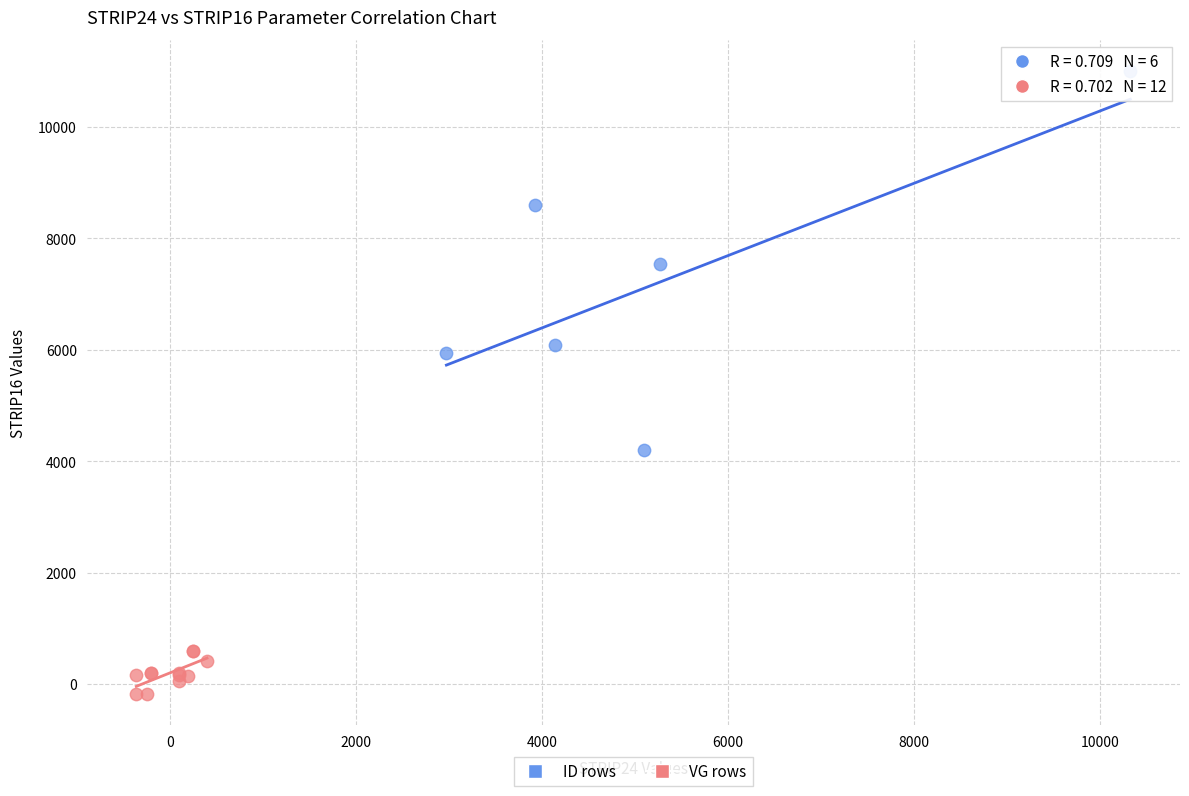

Which series has the largest Y range (max minus min)?

ID rows